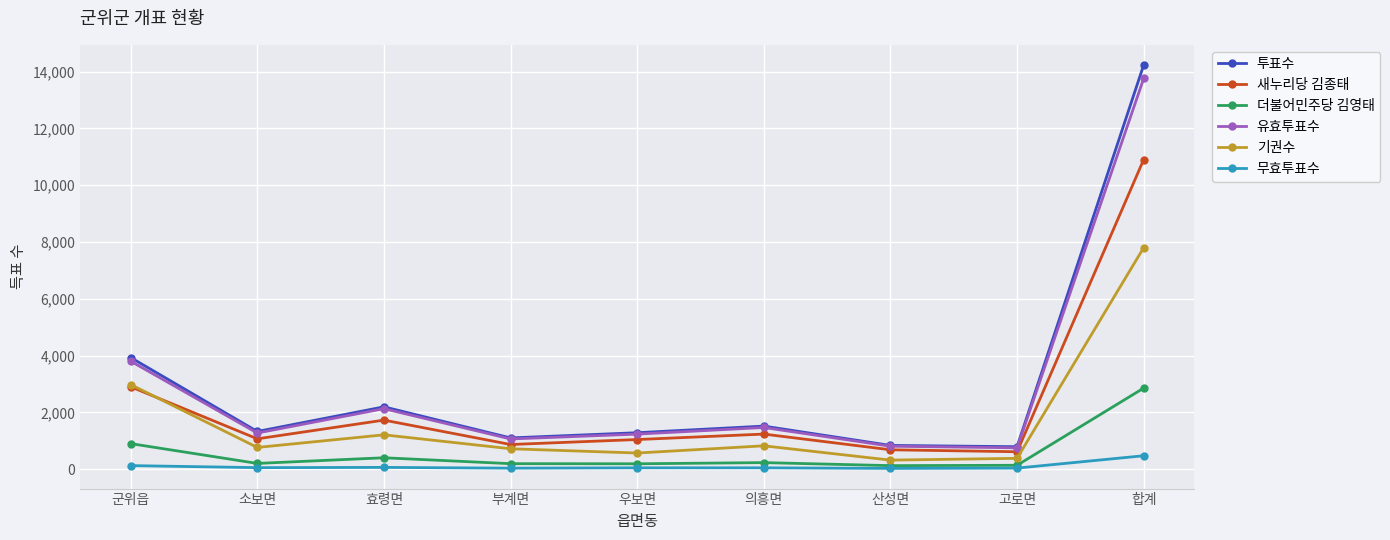

True or false: 유효투표수 and 새누리당 김종태 intersect in this chart.

False